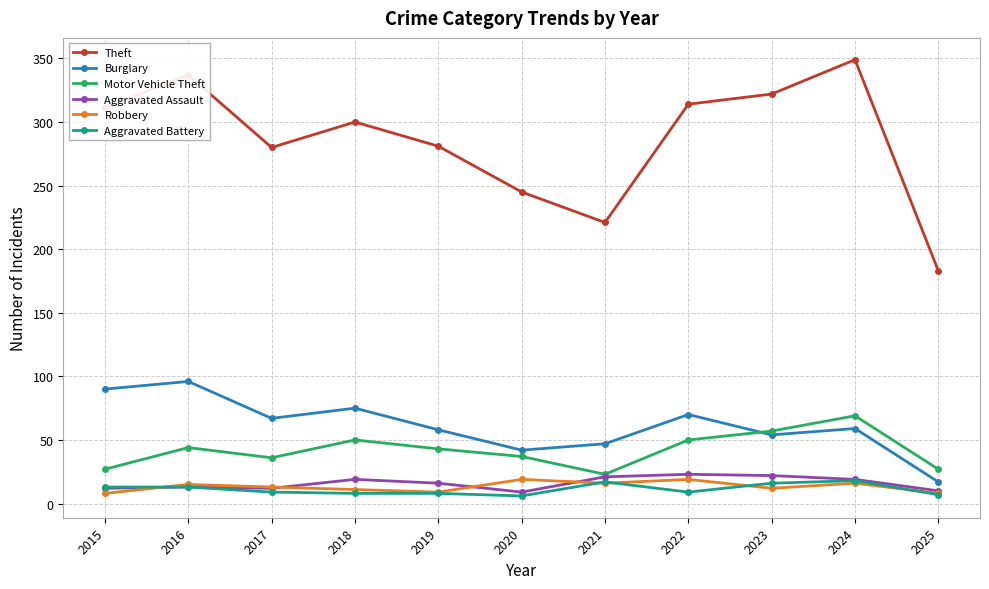

At which category does the chart reach its peak across all series?

2024